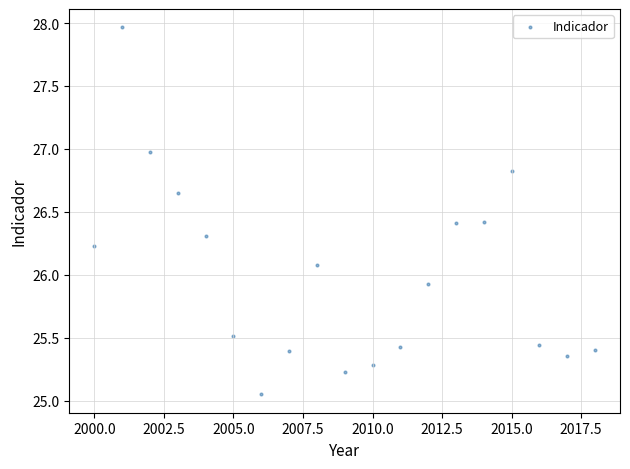

What is the range of Y values (max minus min)?

2.9